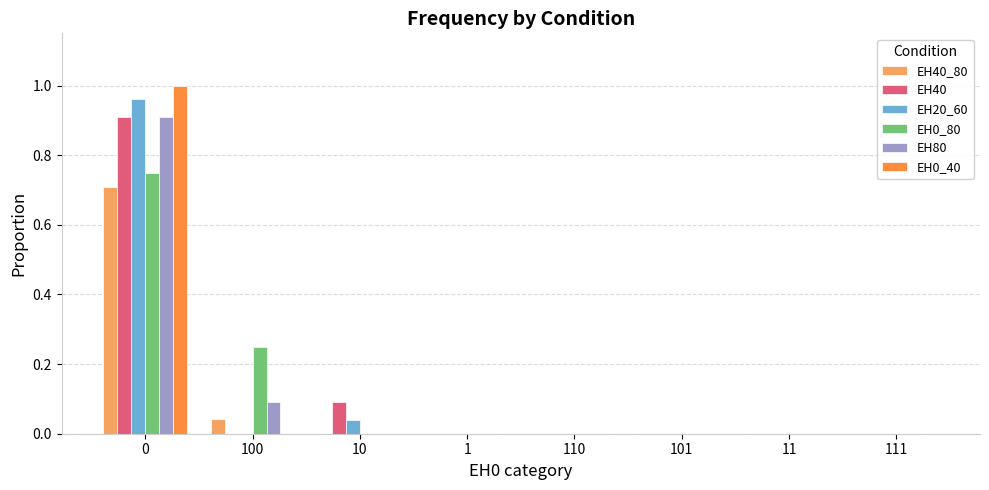

What is the maximum value for EH40?

0.9